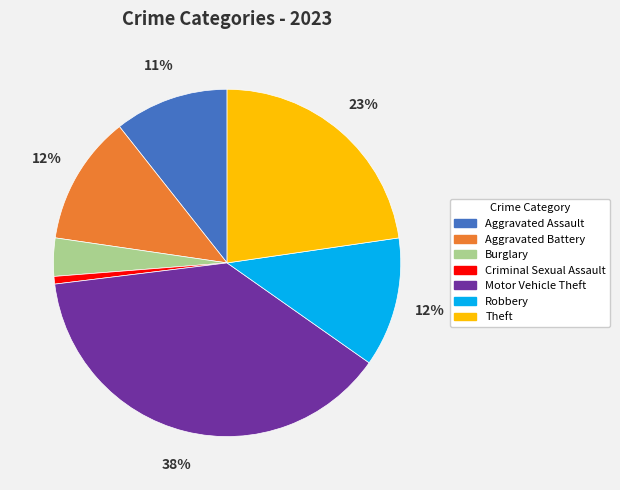

Combined, do Criminal Sexual Assault and Robbery account for over 50%?

No